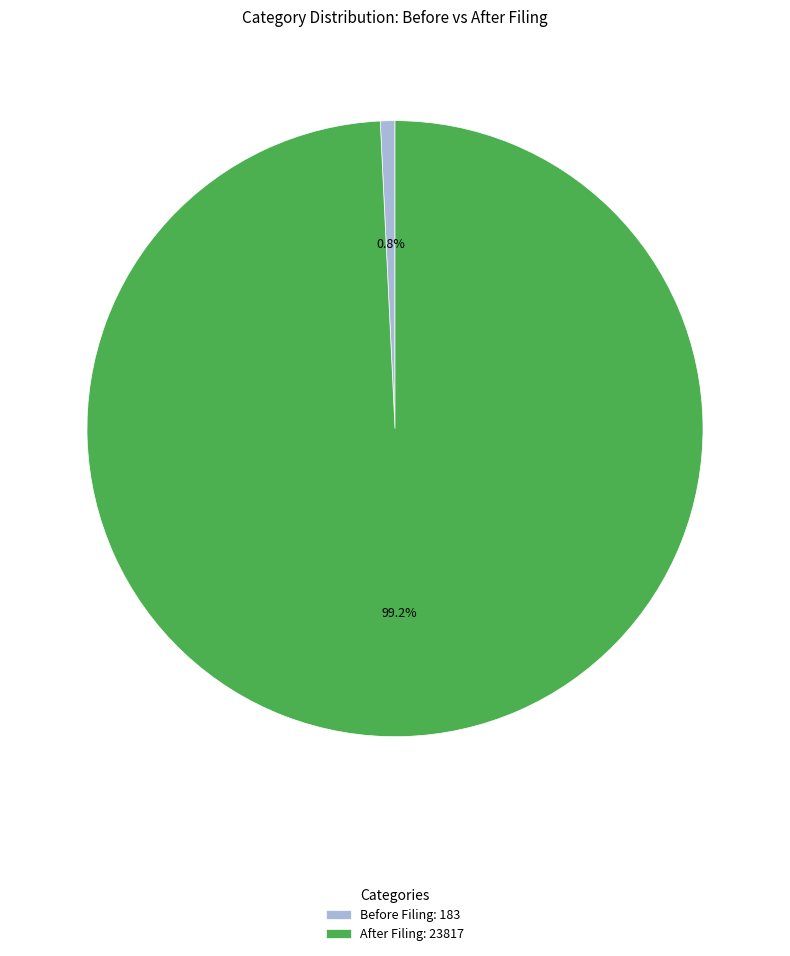

Is the sum of After Filing: 23817 and Before Filing: 183 greater than half?

Yes